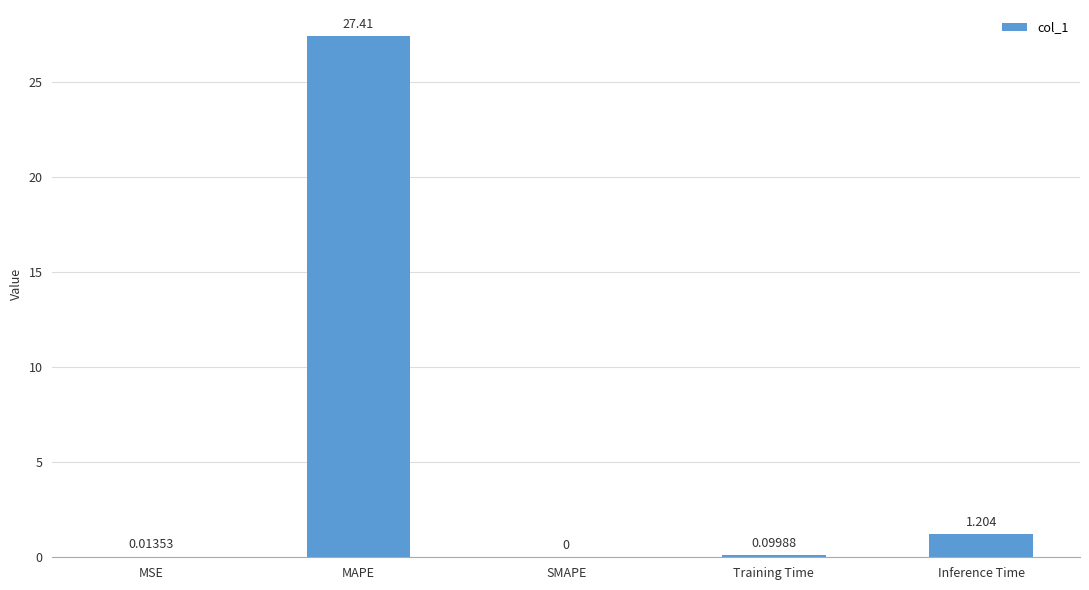

How many series are shown in this chart?

1